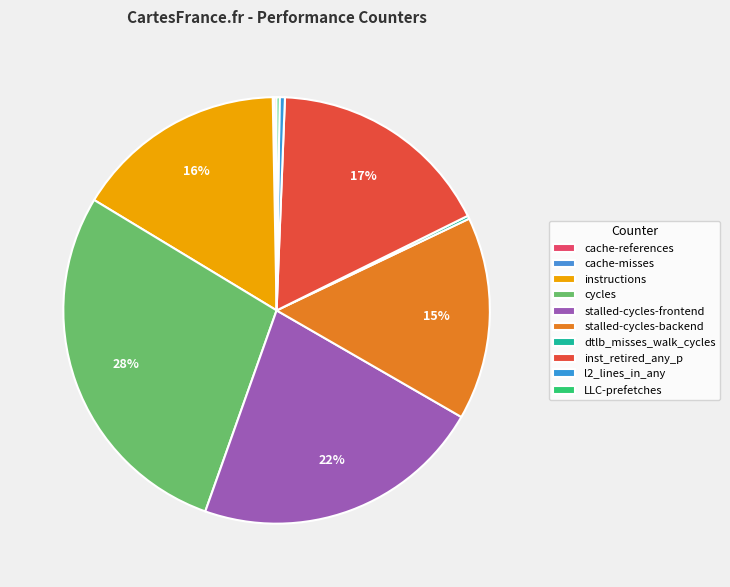

Is the sum of inst_retired_any_p and stalled-cycles-frontend greater than half?

No